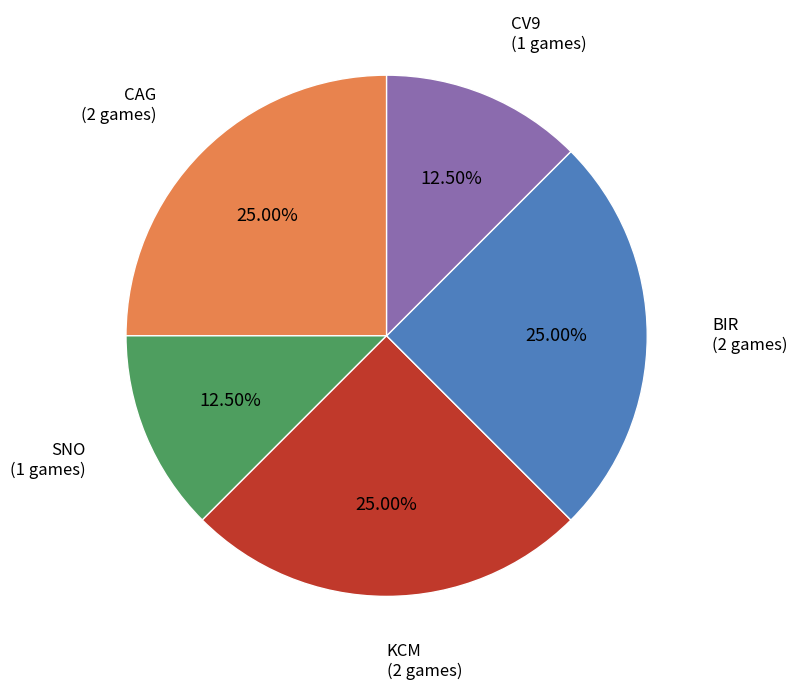

Does any single category account for the majority?

No